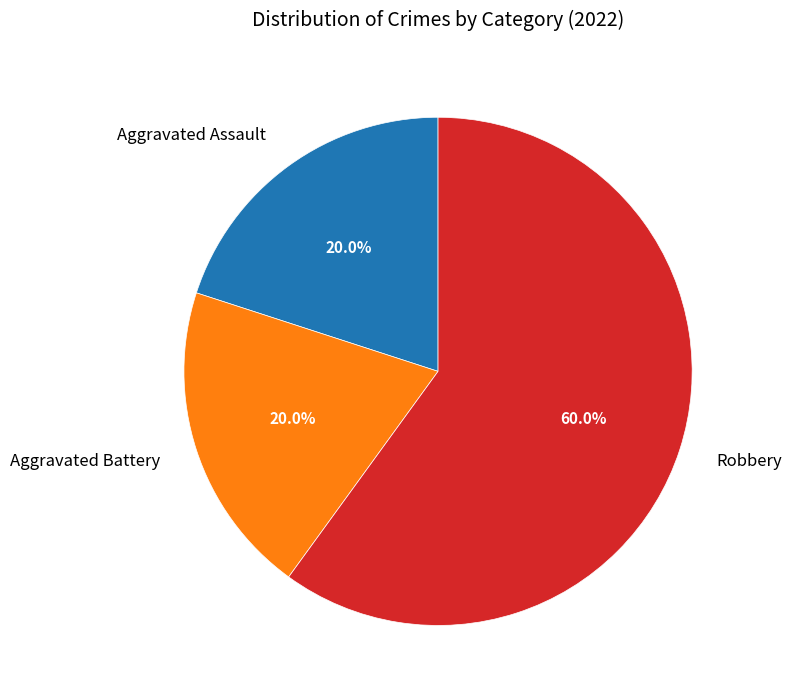

Is there any slice that represents more than half of the pie?

Yes